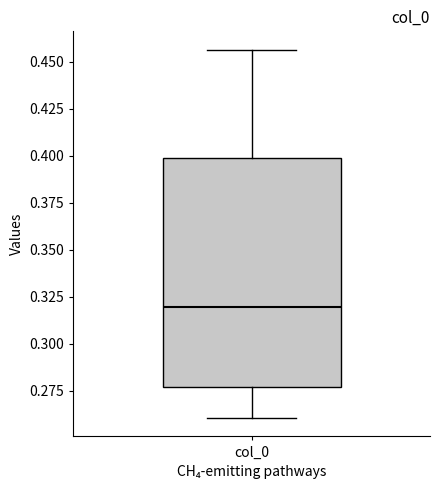

Transcribe this box plot: give where the median line is, the range the box spans, and where the two whiskers end, as read against the y-axis. The values are not printed on the chart, so give them approximately, as read against the axis.

median 0.320, box 0.275 to 0.400, whiskers 0.260 to 0.455